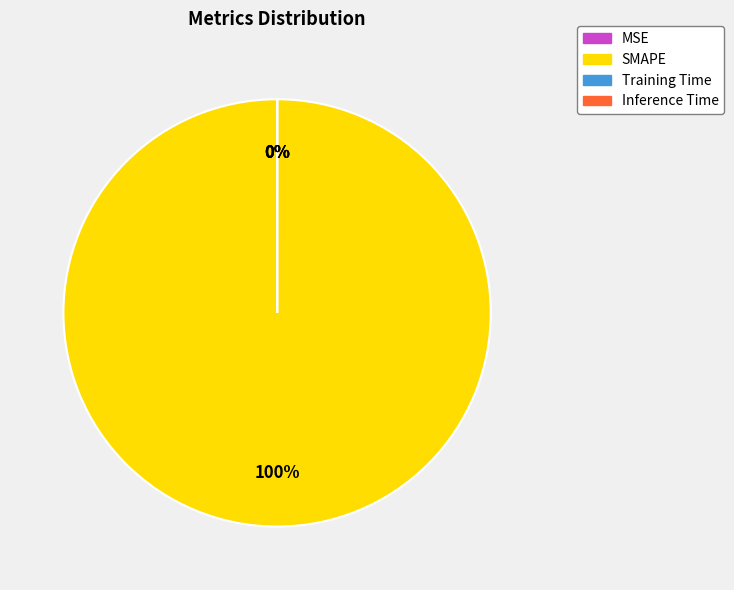

To the nearest percent, what is the difference between the largest and smallest slice percentages?

100%